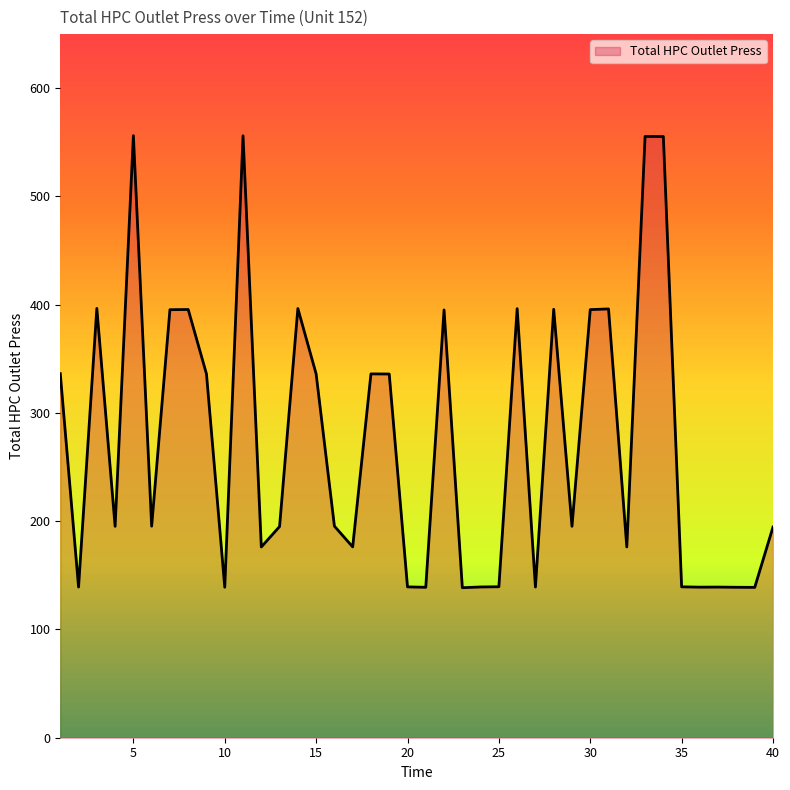

What is the difference between the maximum and minimum values?

417.6